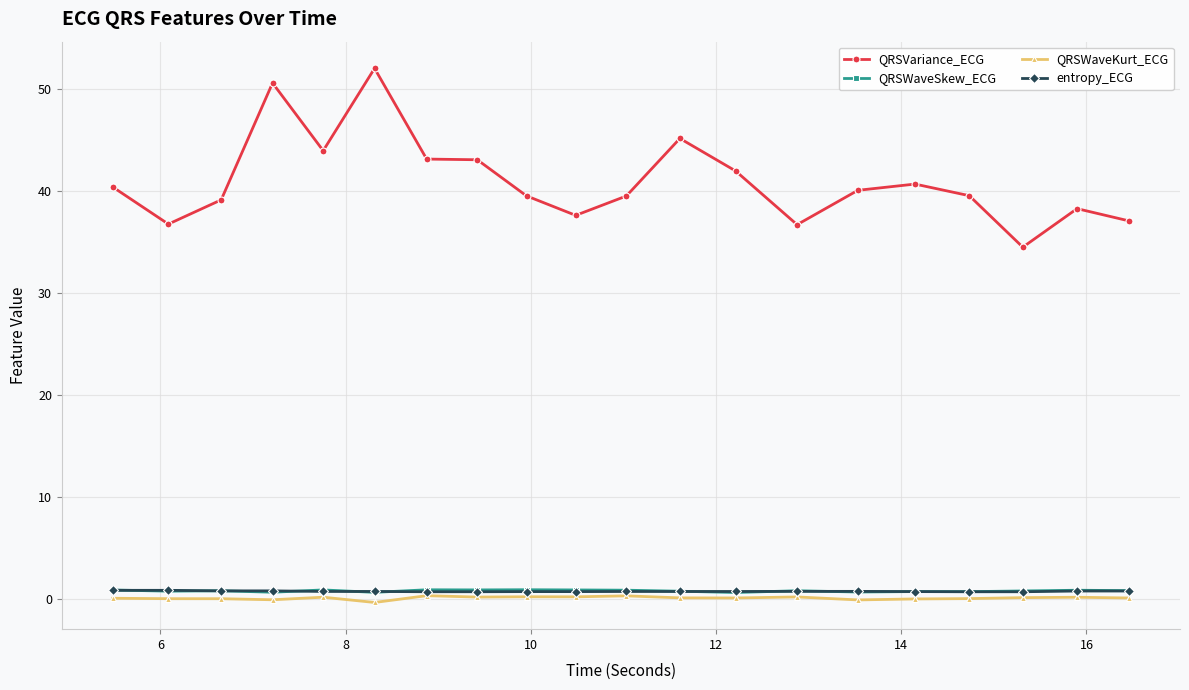

At how many categories does at least one series exceed 3?

20